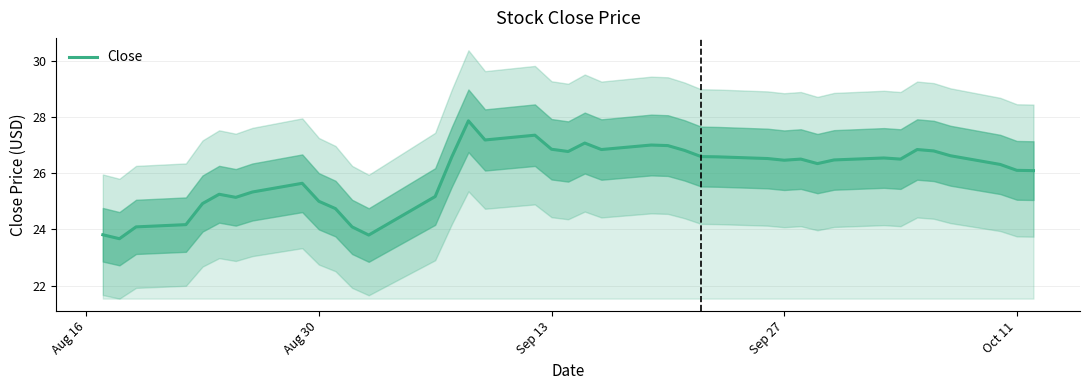

What is the difference between the maximum and second lowest values?

4.1